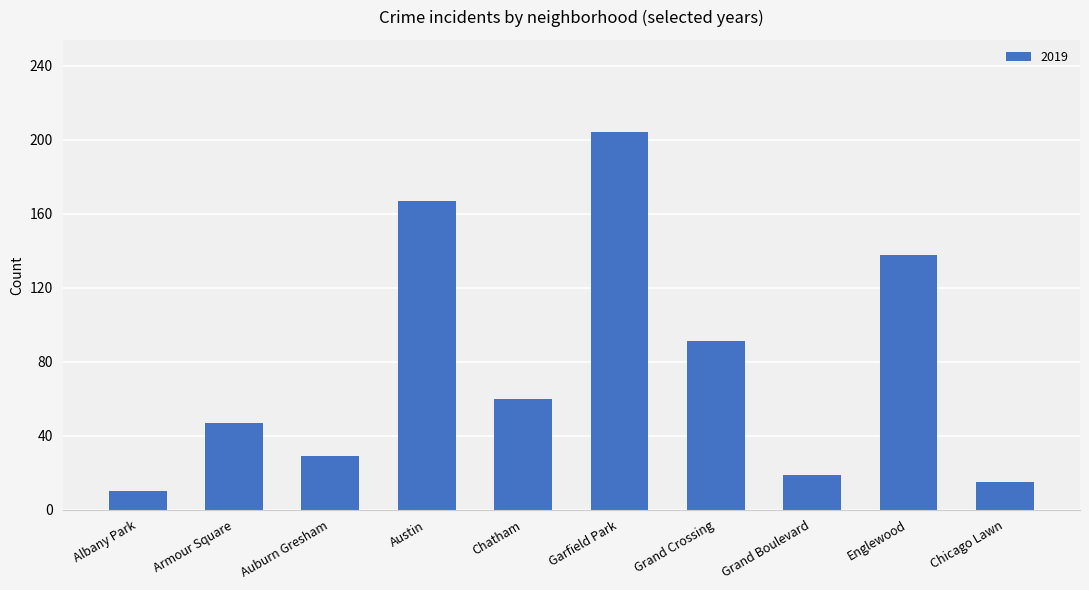

Which has a higher value, Chatham or Grand Crossing?

Grand Crossing